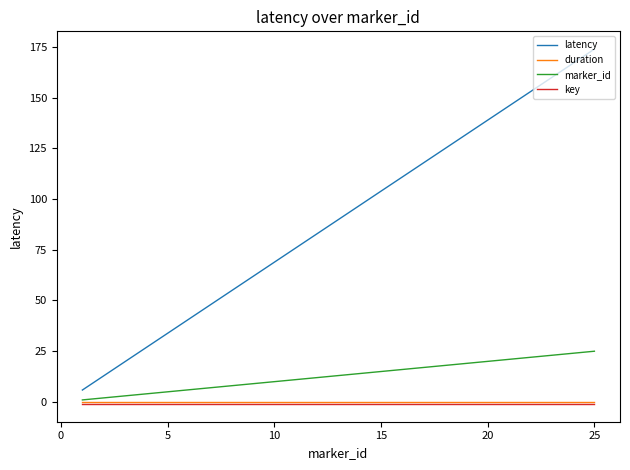

True or false: duration and latency cross at least once.

False